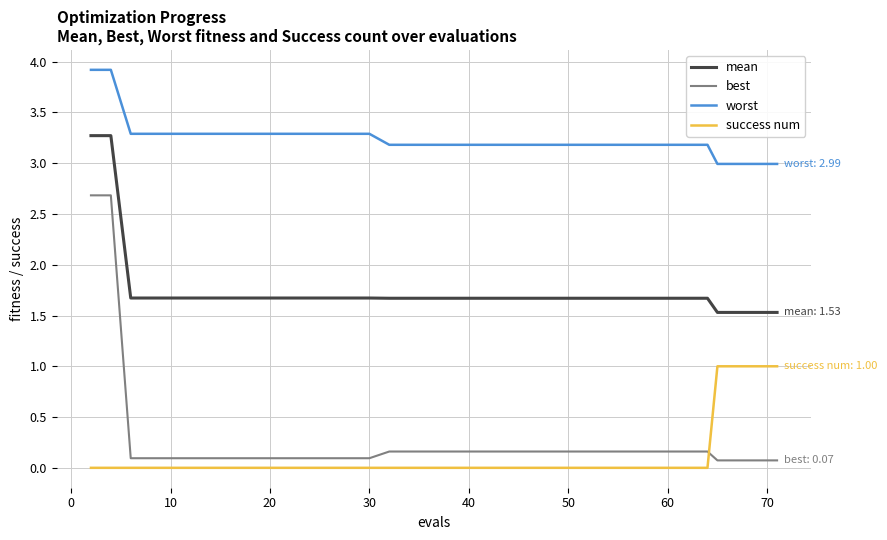

Which series has the largest range (max minus min)?

best